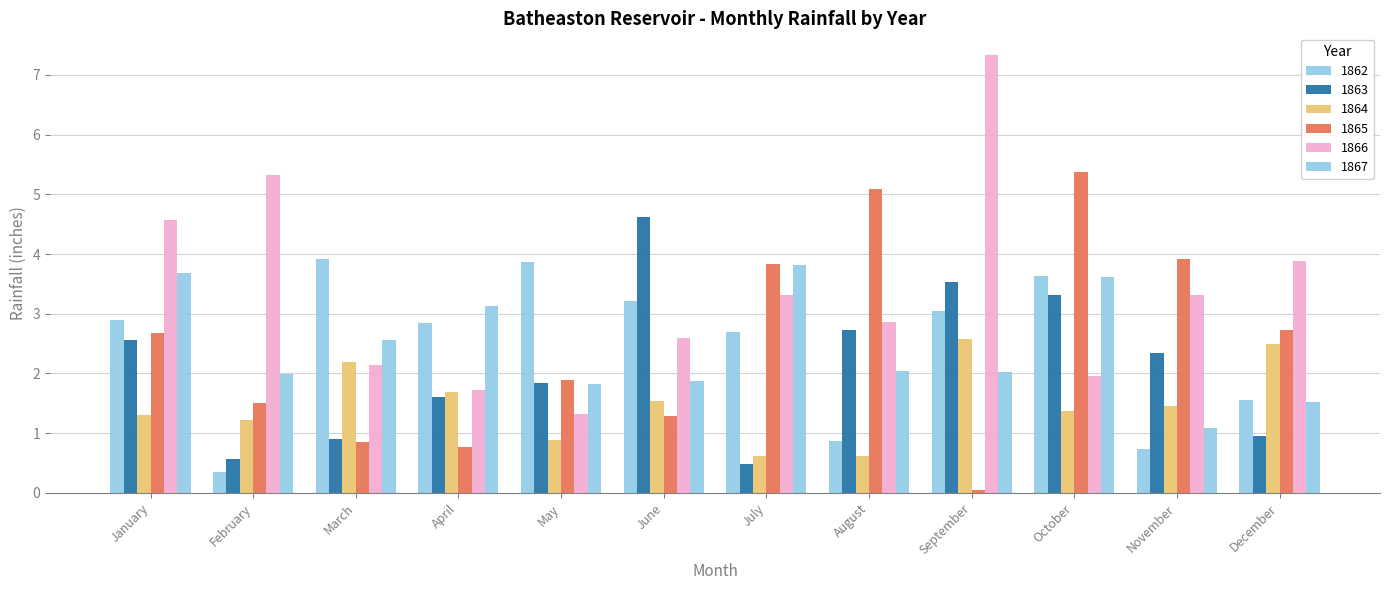

How many bars are there in each group?

6